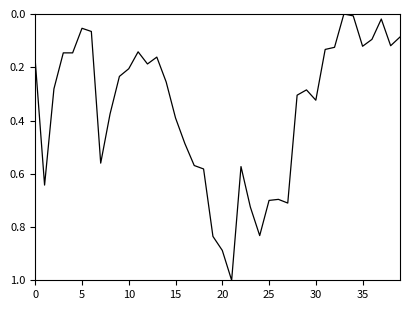

What is the difference between the maximum and minimum values?

1.0